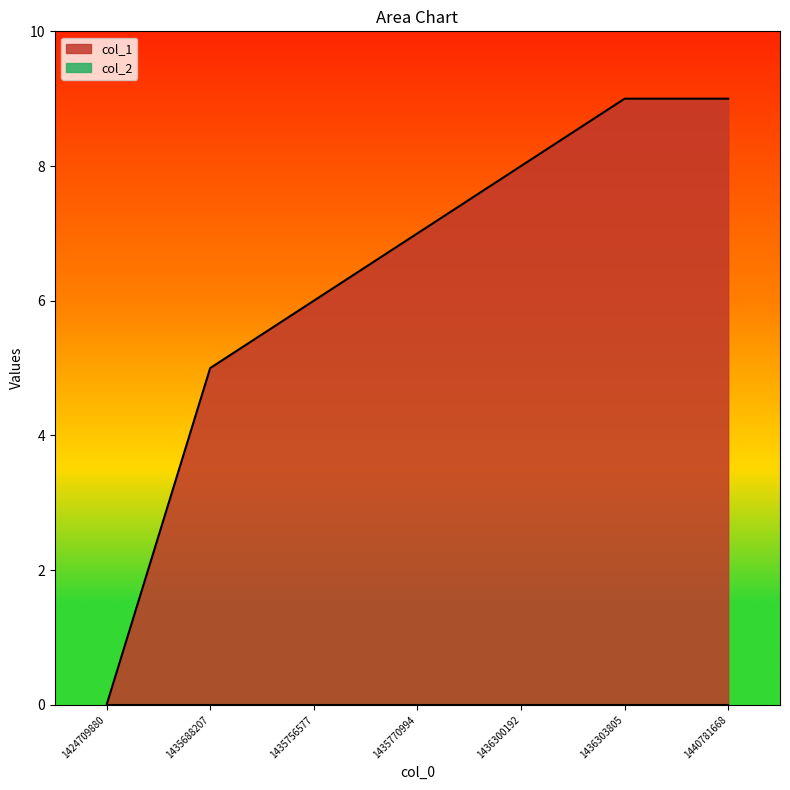

What is the greatest value displayed?

9